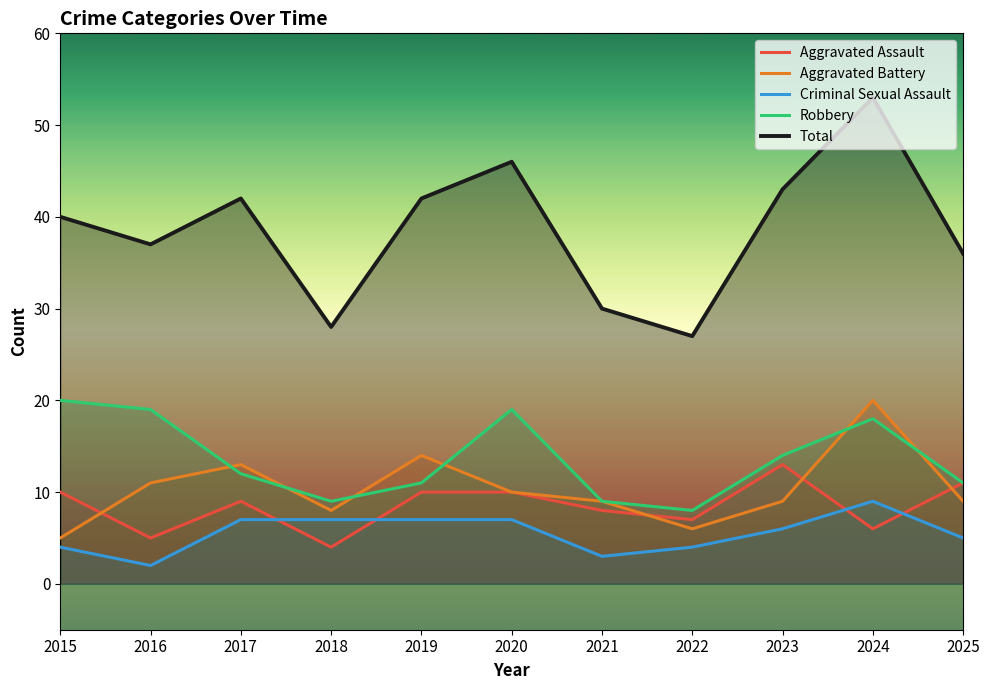

The Total series shows 43 at 2023. True or false?

True